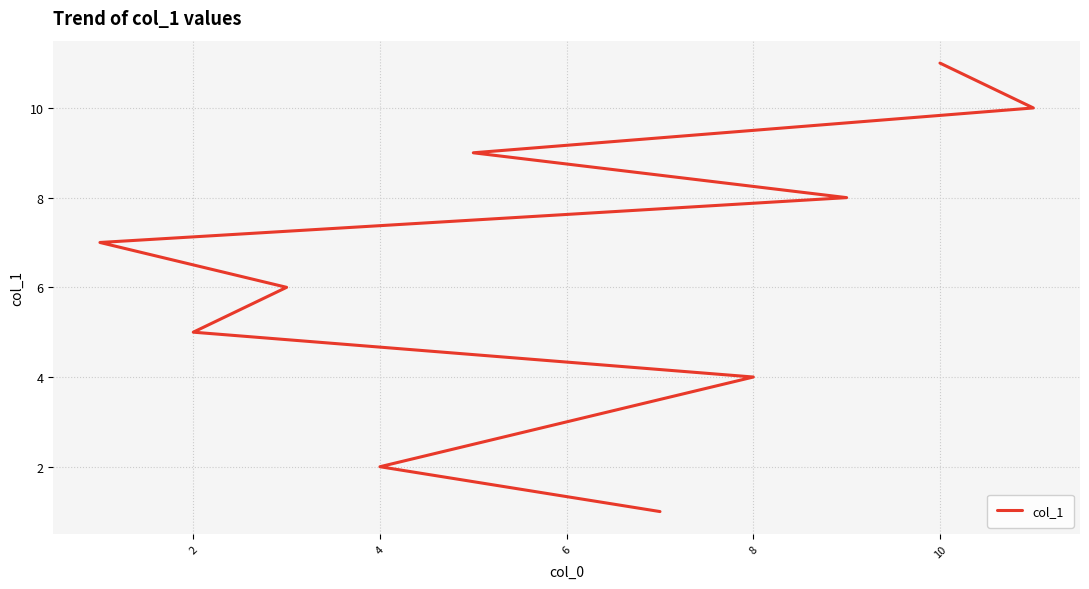

Is this an area chart (filled region under the line)?

No